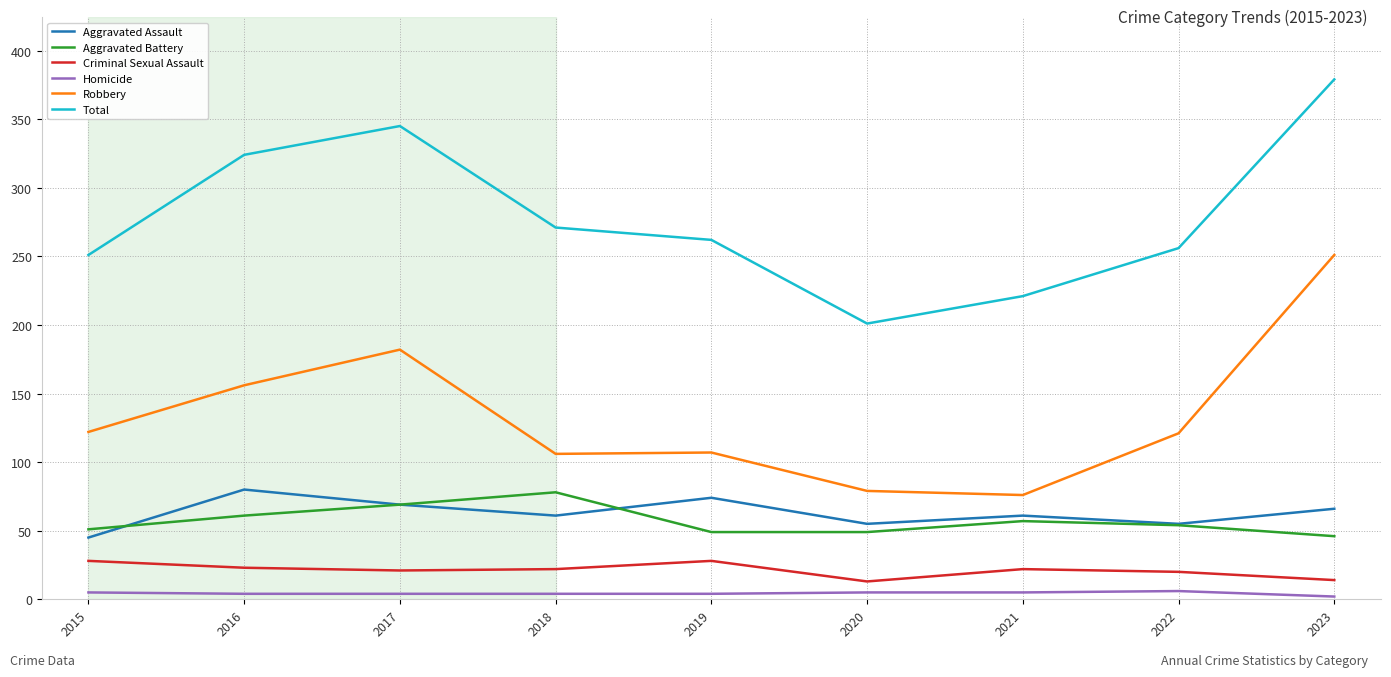

What is the greatest value displayed?

379